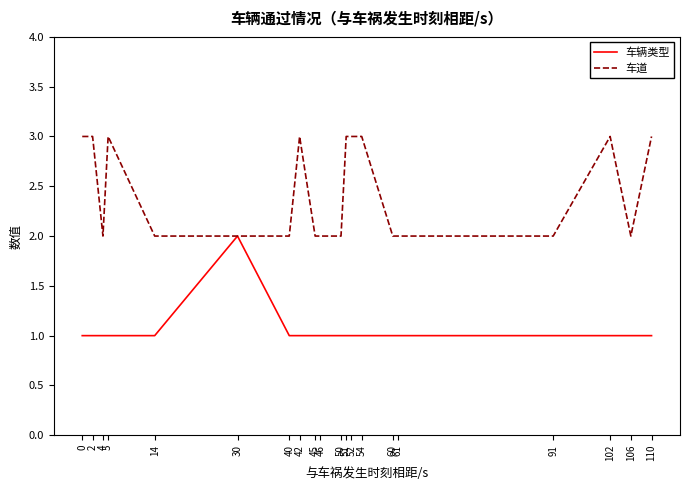

Is it true that 车道 equals 2 at 61?

True